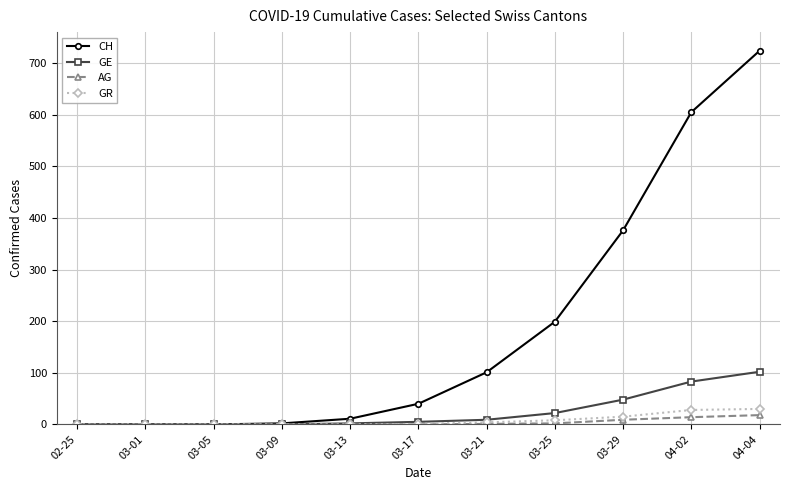

What are all the series names shown in the legend?

CH, GE, AG, GR